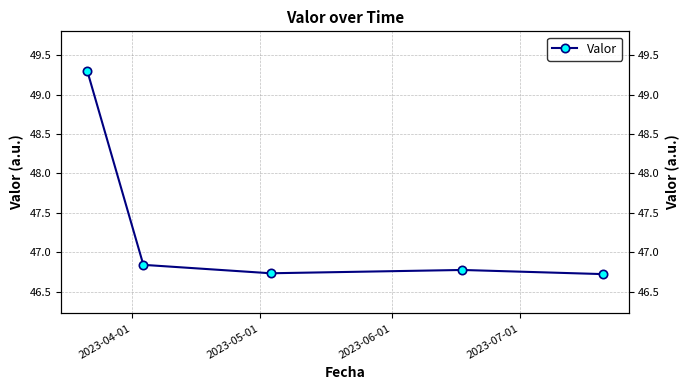

The value at 2023-06-01 is 46.7. True or false?

True